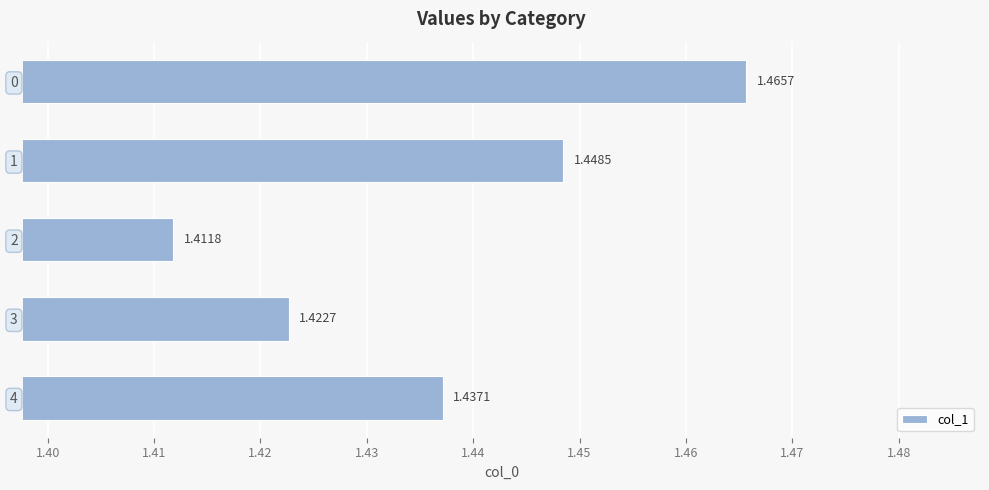

How many values are between 1 and 2?

5